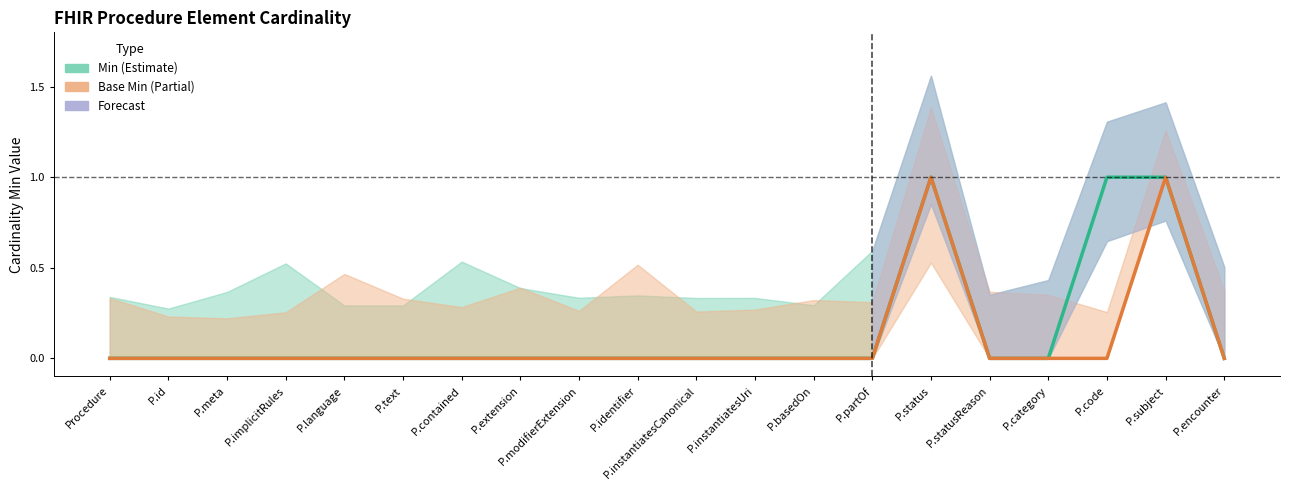

True or false: Min has more than 2 points higher than both neighbors.

False